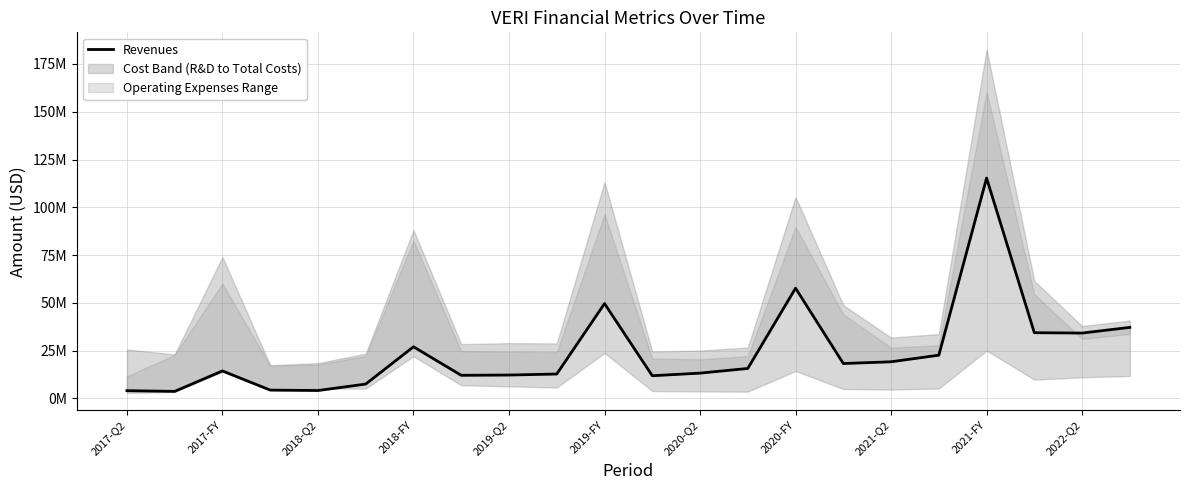

Does the chart have visible grid lines?

Yes